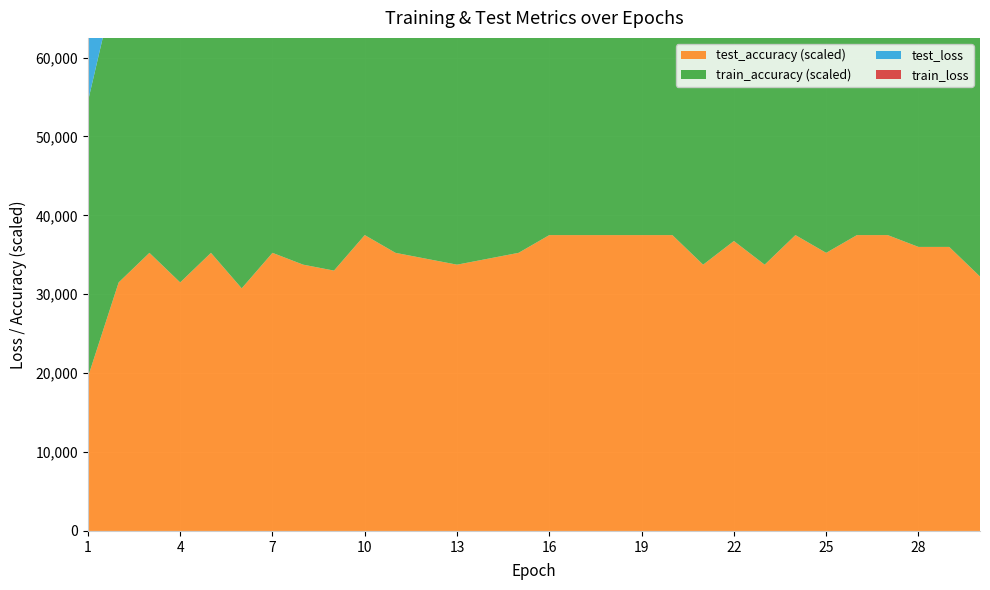

Reading left to right, what are all the values shown in this chart?

test_loss: 1=41679.4	2=40826.4	3=39996.7	4=39192.3	5=38380.5	6=37595.4	7=36813.4	8=36052.6	9=35305.9	10=34561.3	11=33841.6	12=33132.8	13=32442.1	14=31757.9	15=31090.1	16=30430.4	17=29788.0	18=29158.5	19=28541.7	20=27935.4	21=27345.7	22=26761.1	23=26193.7	24=25631.0	25=25085.0	26=24548.1	27=24022.0	28=23506.6	29=23001.5	30=22508.9
train_loss: 1=41647.9	2=40814.4	3=39989.3	4=39174.0	5=38371.4	6=37581.2	7=36804.2	8=36040.8	9=35290.9	10=34555.5	11=33833.2	12=33125.2	13=32430.3	14=31748.9	15=31080.8	16=30425.4	17=29782.8	18=29153.0	19=28535.5	20=27930.1	21=27336.7	22=26755.1	23=26185.2	24=25626.5	25=25078.9	26=24542.4	27=24016.6	28=23501.3	29=22996.4	30=22501.7
train_accuracy: 1=0.8	2=0.9	3=0.9	4=0.9	5=0.9	6=1.0	7=1.0	8=1.0	9=1.0	10=1.0	11=1.0	12=1.0	13=1.0	14=1.0	15=1.0	16=1.0	17=1.0	18=1.0	19=1.0	20=1.0	21=1.0	22=1.0	23=1.0	24=1.0	25=1.0	26=1.0	27=1.0	28=1.0	29=1.0	30=1.0
test_accuracy: 1=0.4	2=0.7	3=0.8	4=0.7	5=0.8	6=0.7	7=0.8	8=0.8	9=0.7	10=0.8	11=0.8	12=0.8	13=0.8	14=0.8	15=0.8	16=0.8	17=0.8	18=0.8	19=0.8	20=0.8	21=0.8	22=0.8	23=0.8	24=0.8	25=0.8	26=0.8	27=0.8	28=0.8	29=0.8	30=0.7